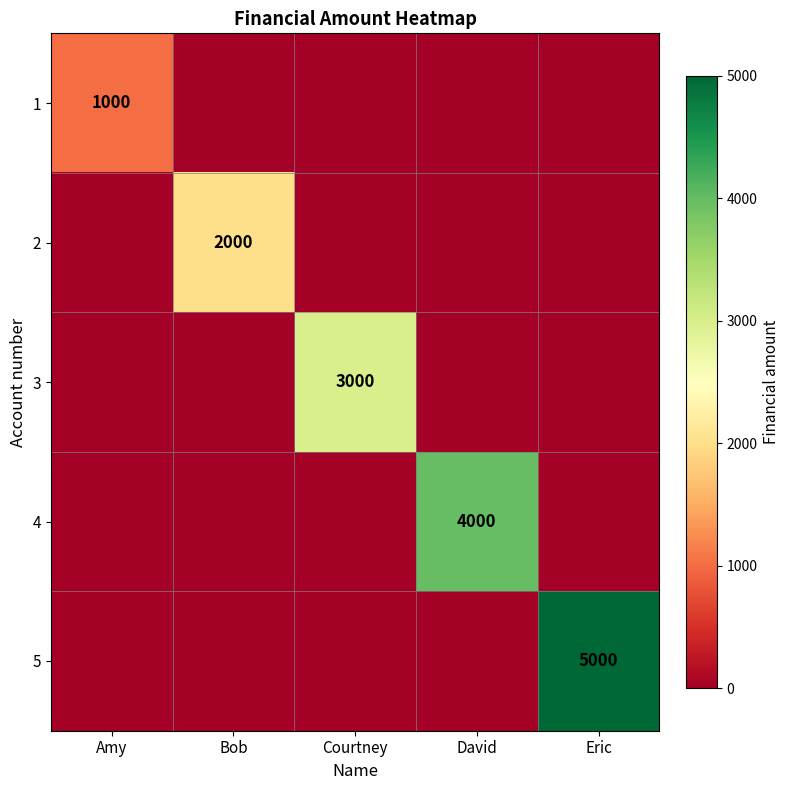

Is it true that 3 equals 2007 at Courtney?

False